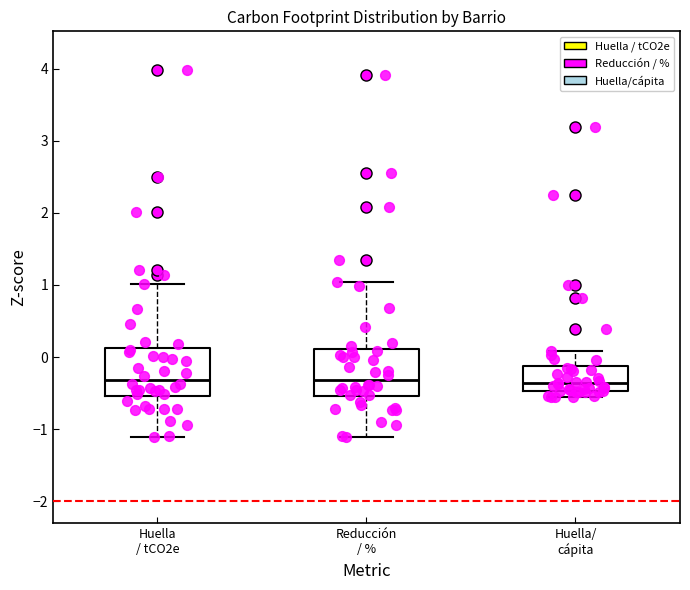

Where is the lower edge of the box for Huella/ cápita on the y-axis? The values are not printed on the chart, so give them approximately, as read against the axis.

-0.5